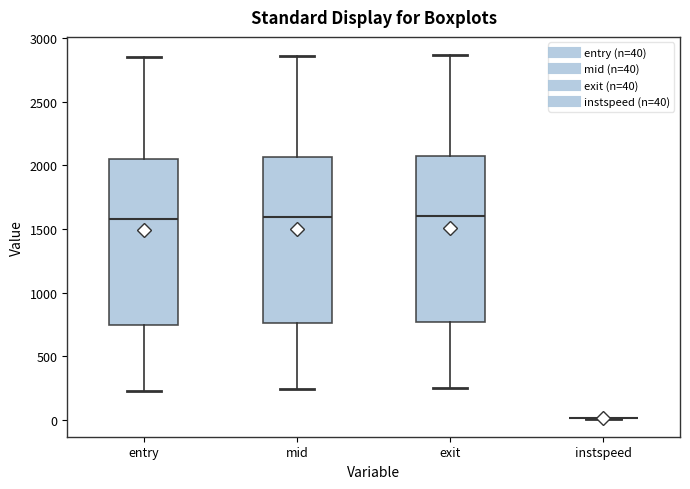

Reading left to right, transcribe this box plot: for each box, give where its median line is, the range the box spans, and where its two whiskers end, as read against the y-axis. The values are not printed on the chart, so give them approximately, as read against the axis.

entry: median 1600, box 750 to 2050, whiskers 250 to 2850
mid: median 1600, box 750 to 2050, whiskers 250 to 2850
exit: median 1600, box 750 to 2050, whiskers 250 to 2850
instspeed: box collapsed to a line at 0, whiskers 0 to 0